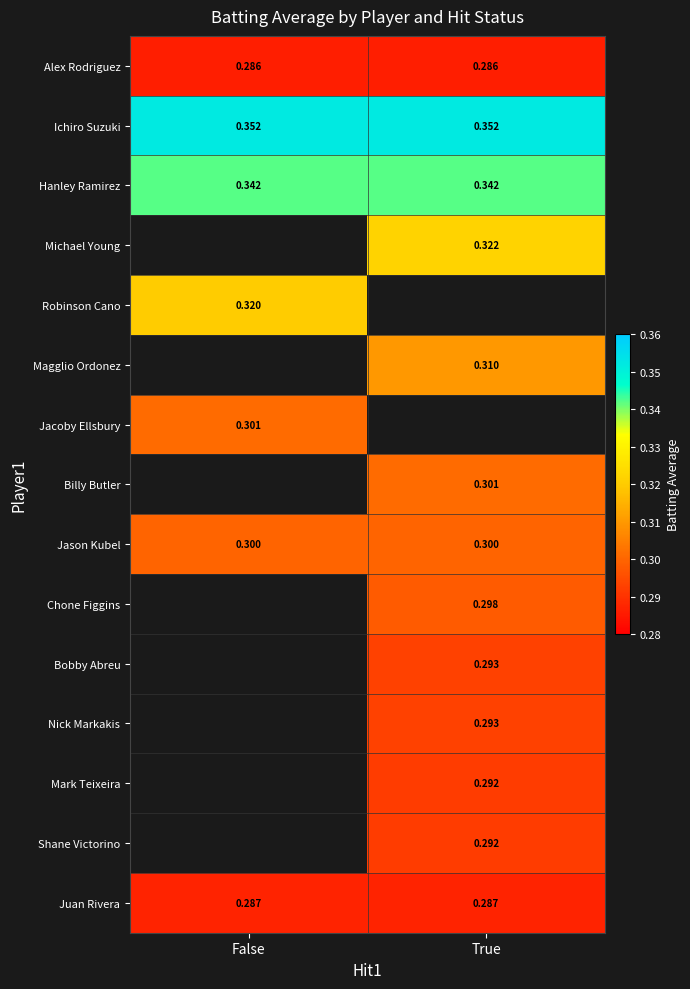

Is the value of Hanley Ramirez at False greater than the value of Nick Markakis at True?

Yes